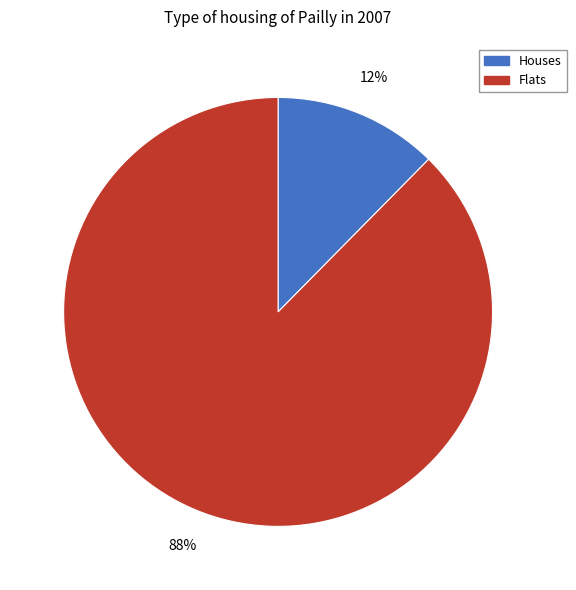

Which slice represents more than half of the pie?

Flats